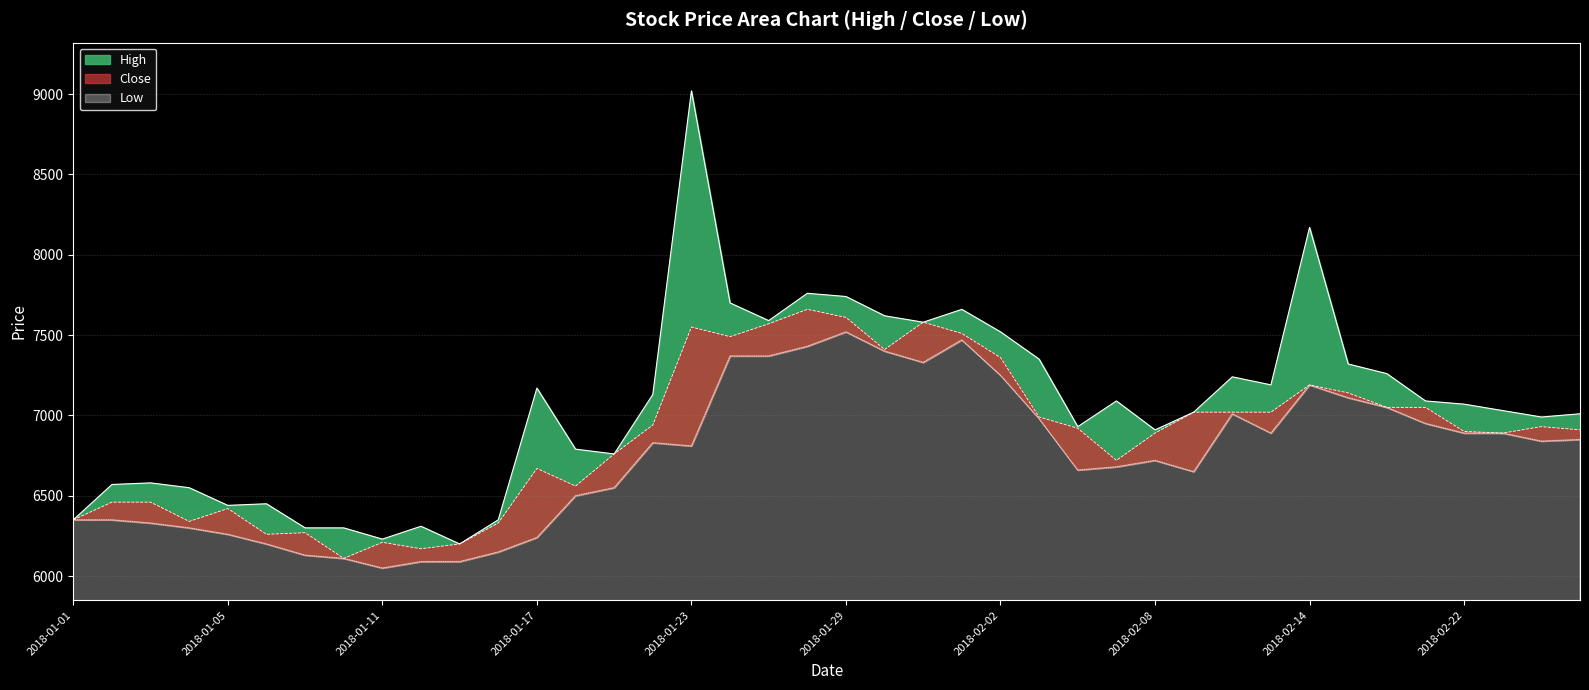

At 2018-02-21, list the series in order from smallest to largest.

Low, Close, High